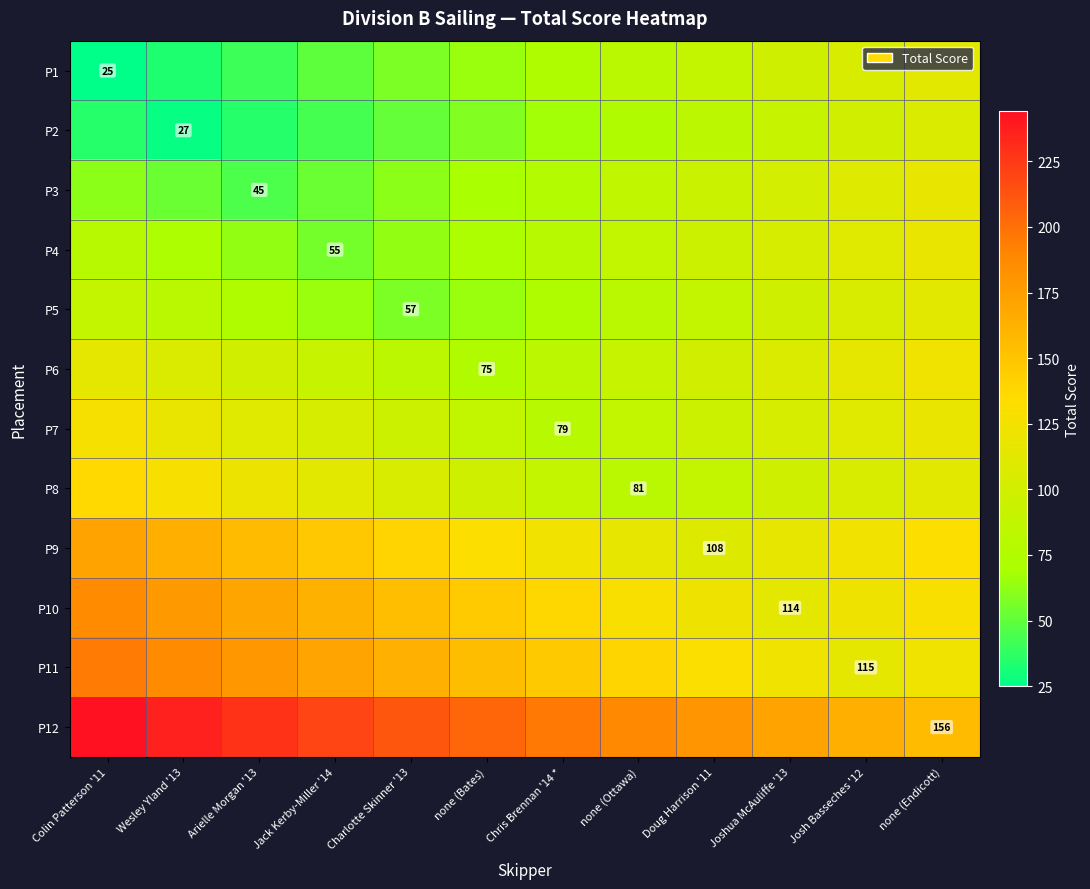

Is it true that P8 equals 44 at none (Ottawa)?

False